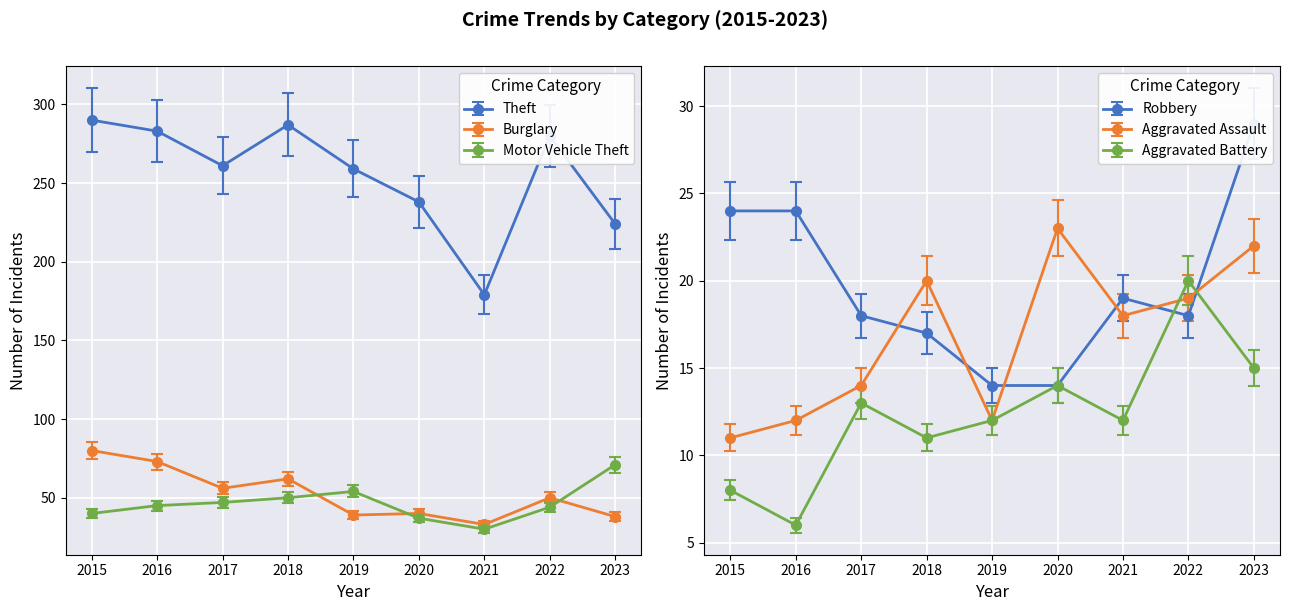

The Burglary series shows 39 at 2019. True or false?

True